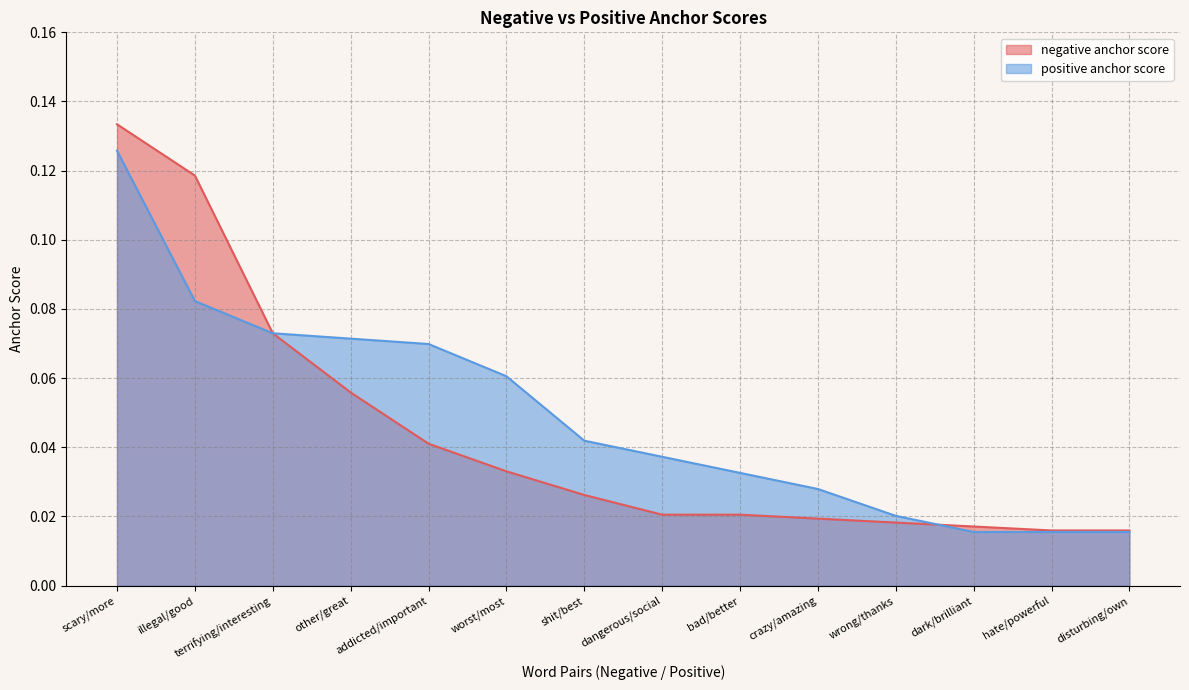

True or false: negative anchor score has a value of 0.0 at bad/better.

False